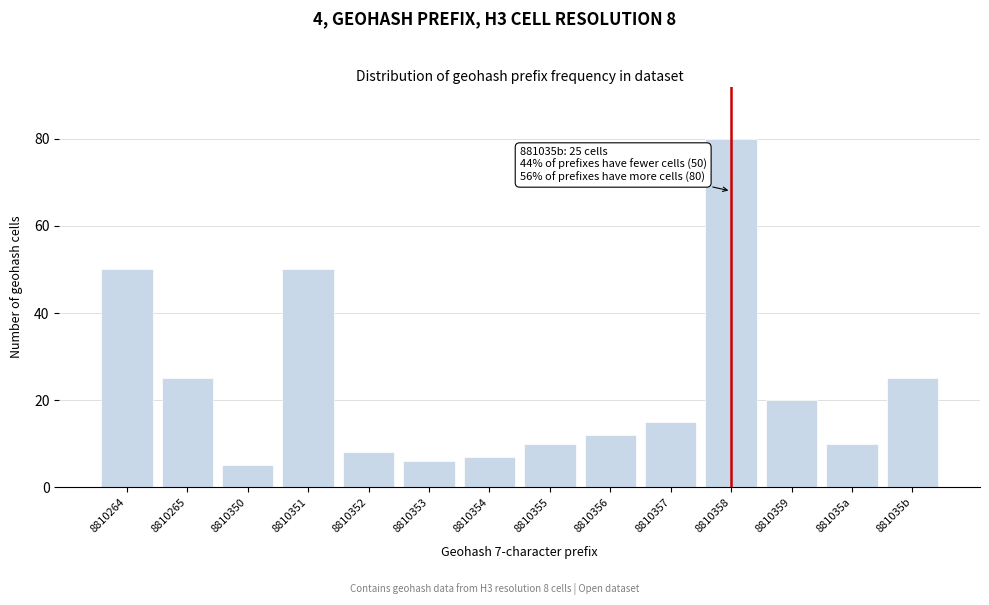

Reading left to right, list all the values displayed in this chart.

8810264=50	8810265=25	8810350=5	8810351=50	8810352=8	8810353=6	8810354=7	8810355=10	8810356=12	8810357=15	8810358=80	8810359=20	881035a=10	881035b=25